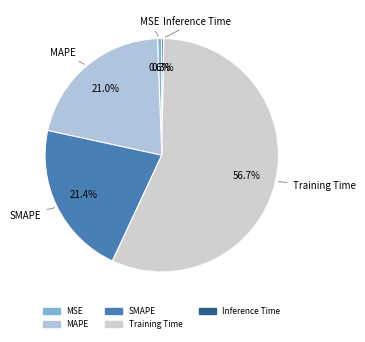

Is it true that MSE is 1% of the pie?

True